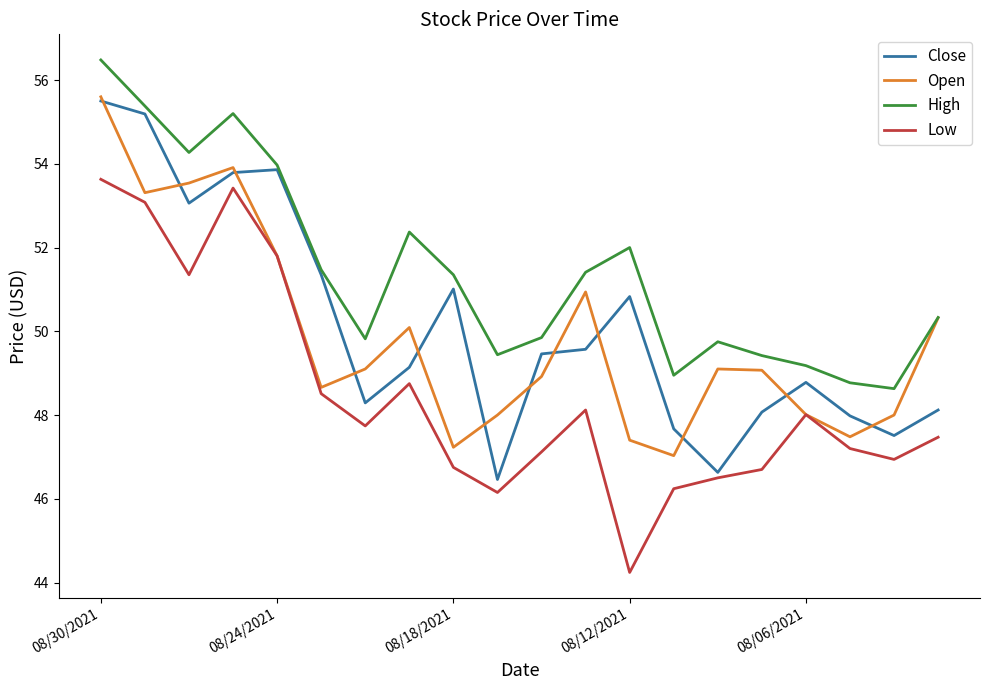

True or false: Low and High intersect in this chart.

False